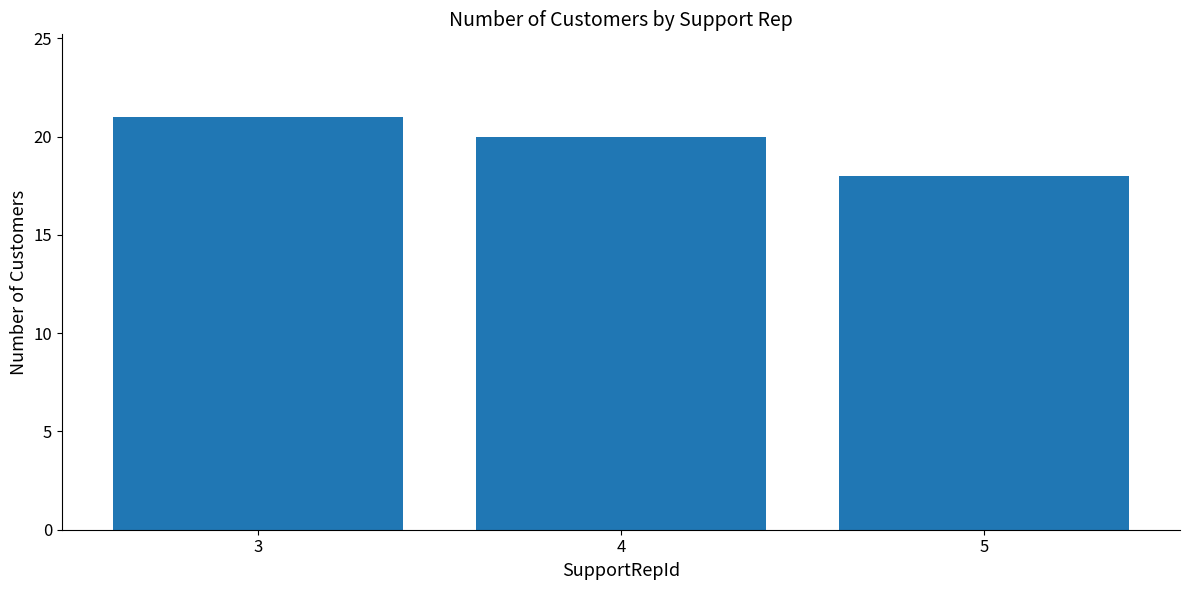

What is the greatest value displayed?

21